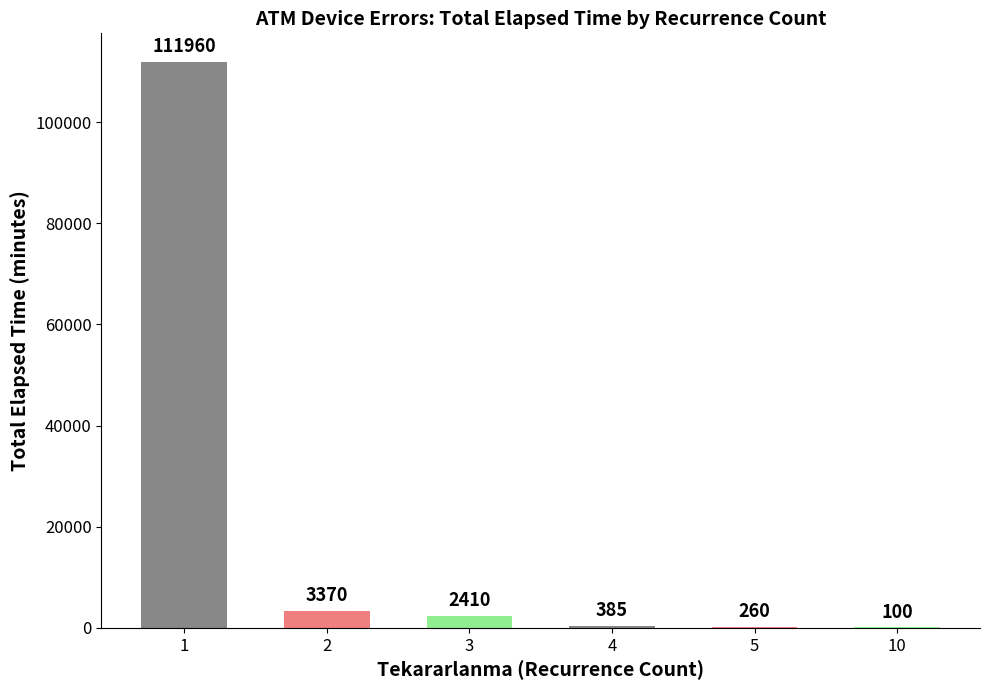

How many data points does each series have?

6